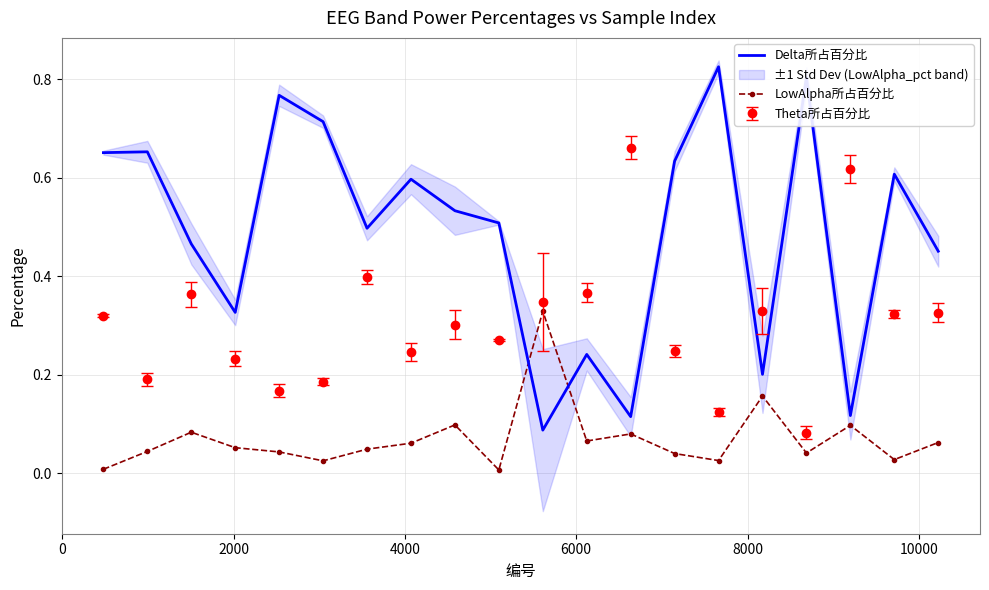

True or false: Theta所占百分比 and Delta所占百分比 cross at least once.

True